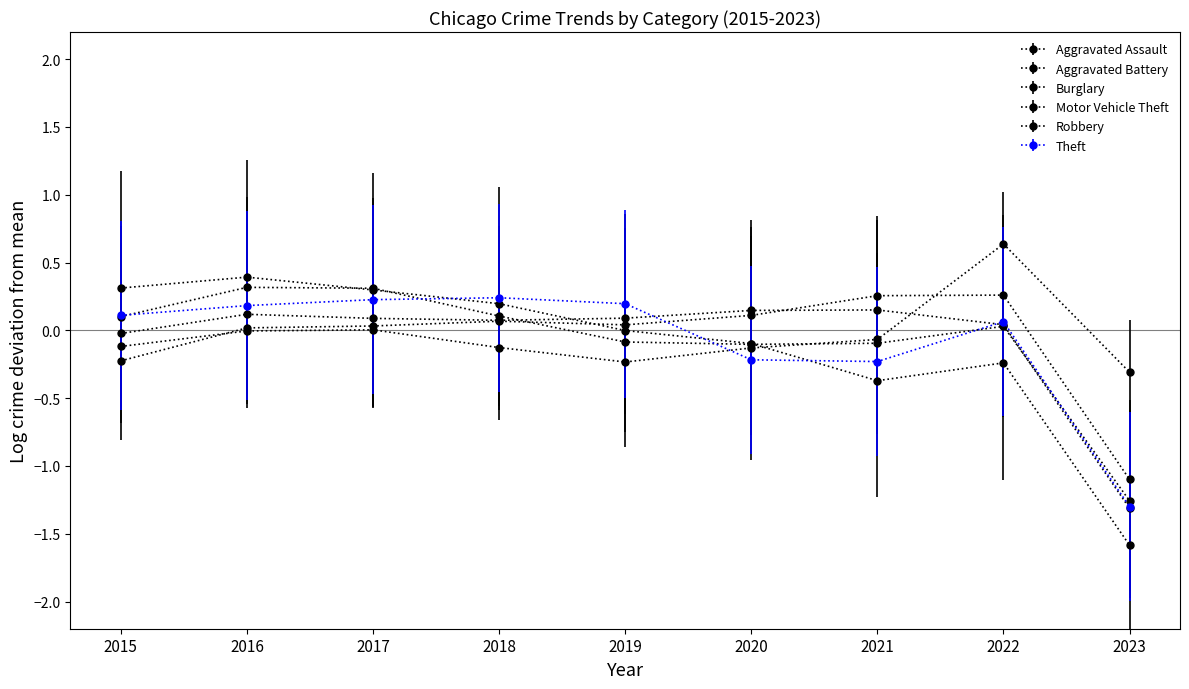

At which category does Aggravated Battery reach its first local peak?

2016